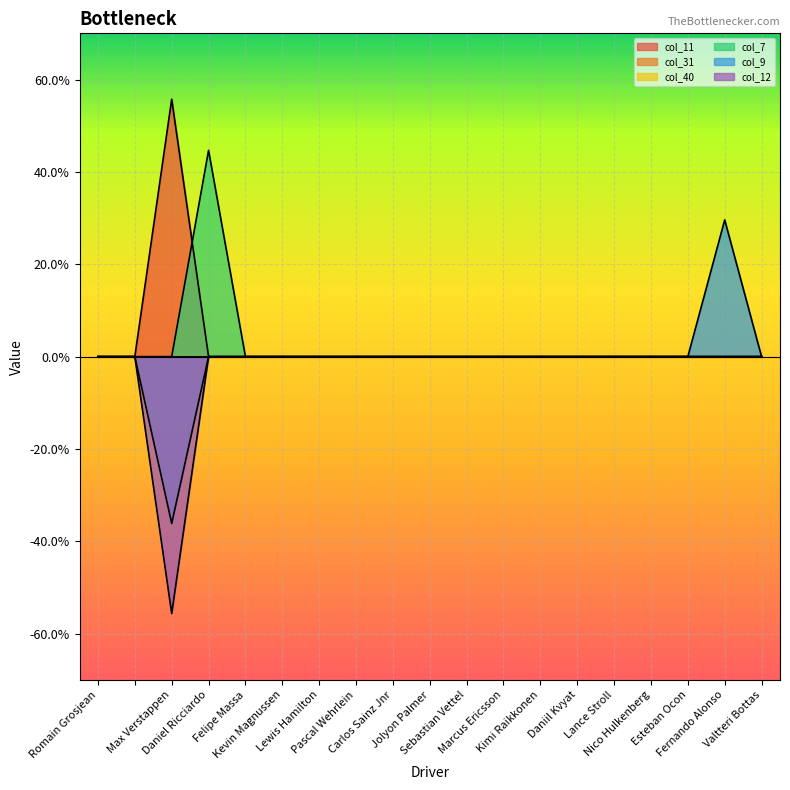

Which category has the lowest value across all series?

Max Verstappen